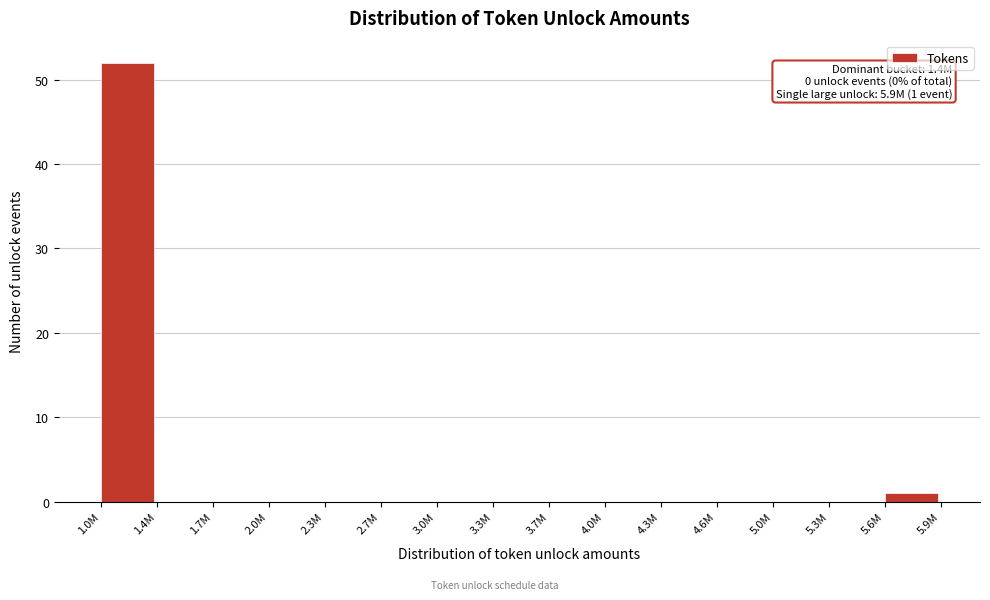

Reading left to right, list all the values displayed in this chart.

1.0M=52	1.4M=0	1.7M=0	2.0M=0	2.3M=0	2.7M=0	3.0M=0	3.3M=0	3.7M=0	4.0M=0	4.3M=0	4.6M=0	5.0M=0	5.3M=0	5.6M=1